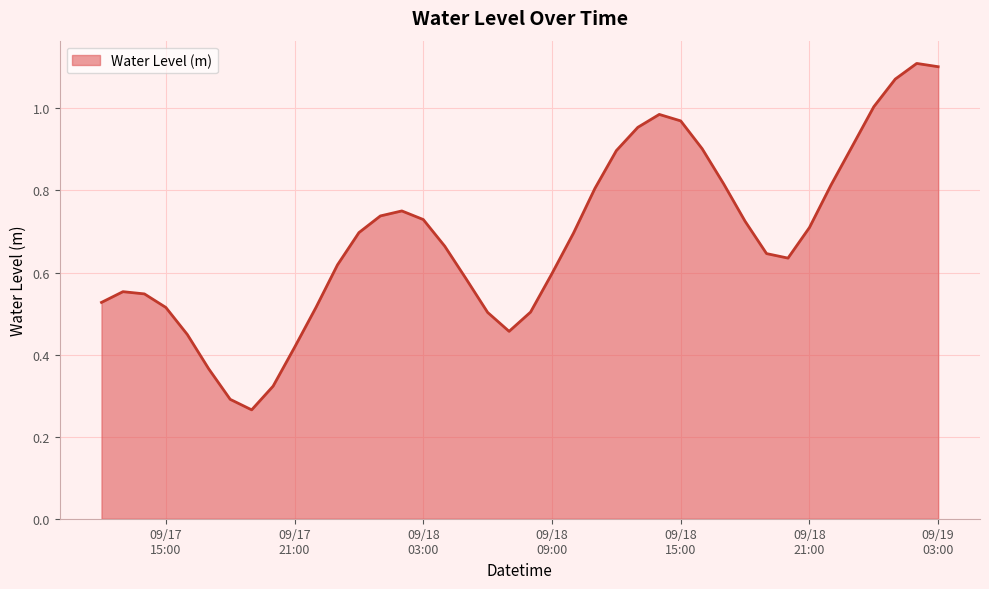

True or false: there are more than 0 points higher than both neighbors.

True